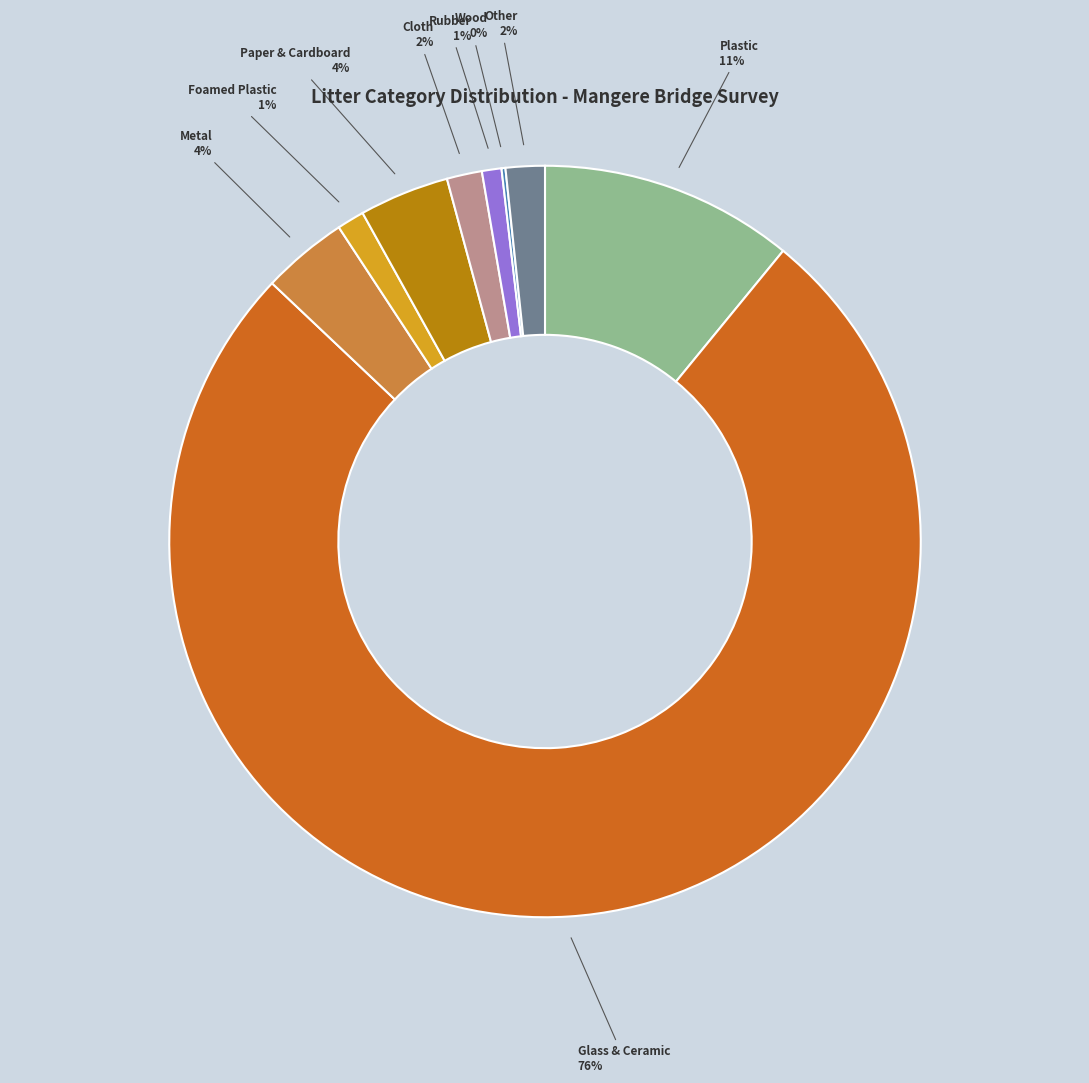

To the nearest percent, what is the average slice percentage?

11%